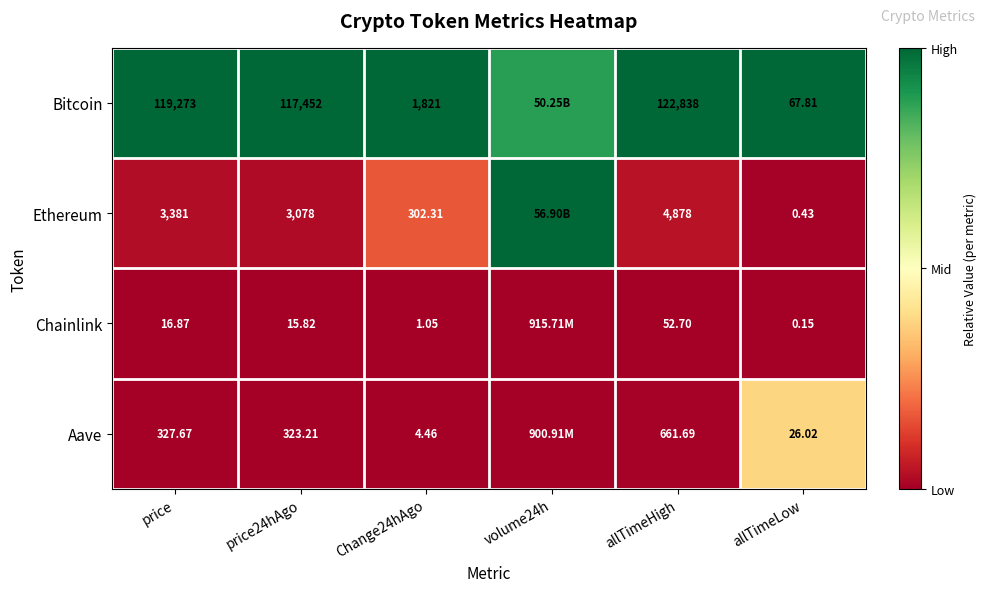

Is the value of Bitcoin at price24hAgo greater than the value of Ethereum at price?

Yes